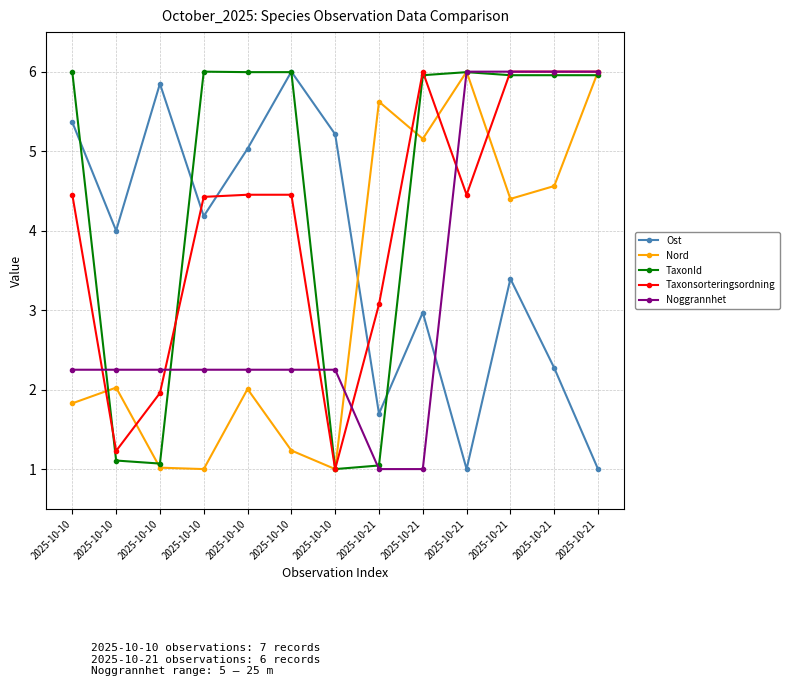

How many times do TaxonId and Taxonsorteringsordning cross each other?

4